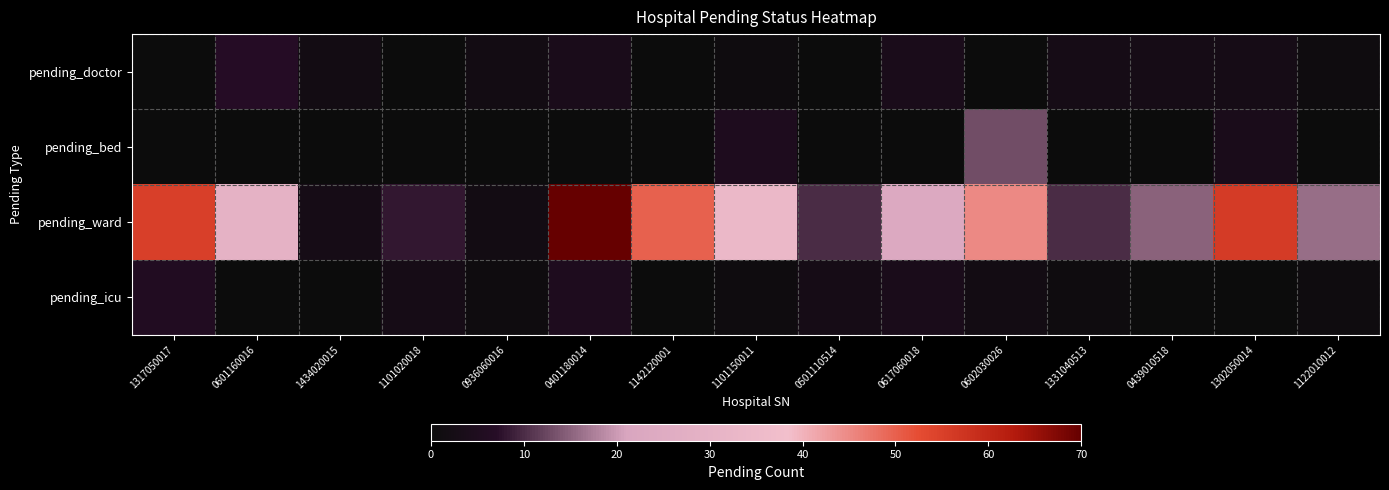

What is the difference between the highest and lowest values at 1101020018?

8